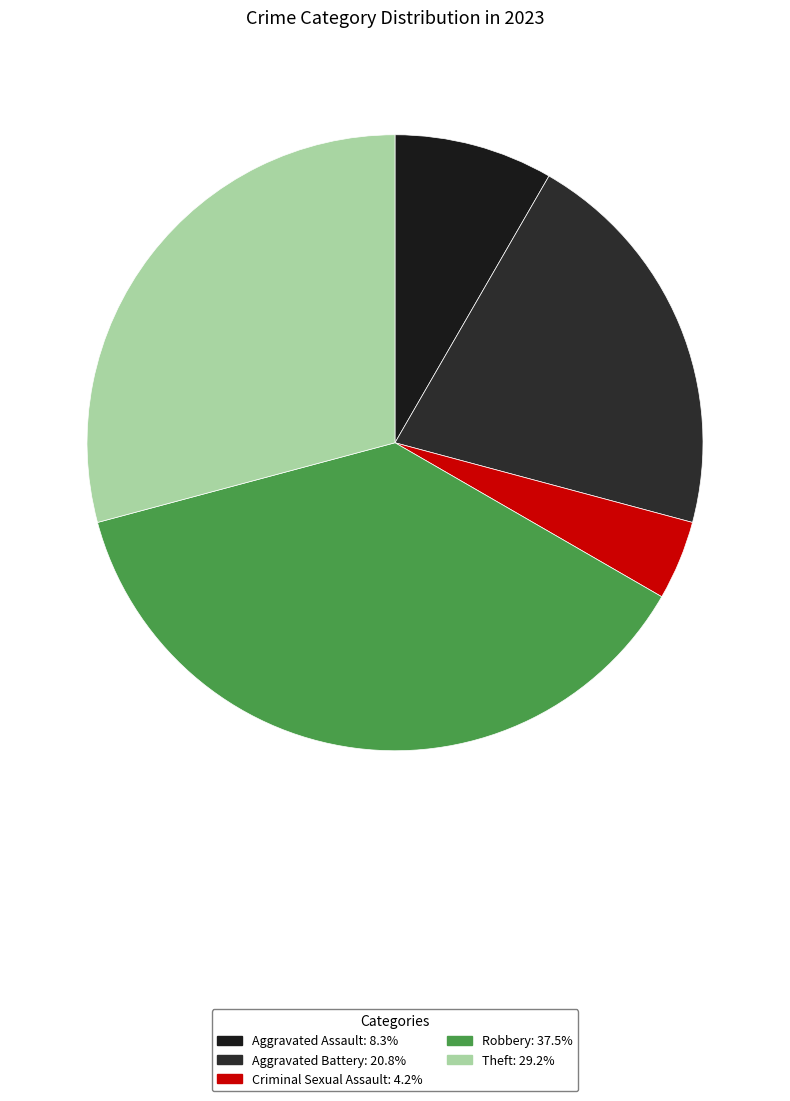

How many slices are in this pie chart?

5